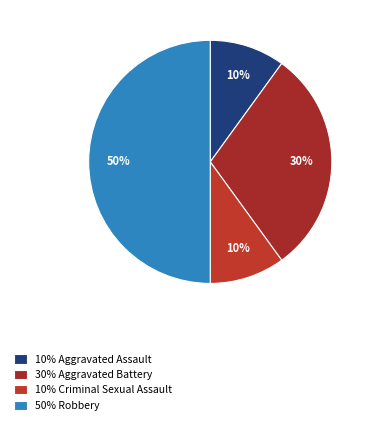

How many slices are in this pie chart?

4